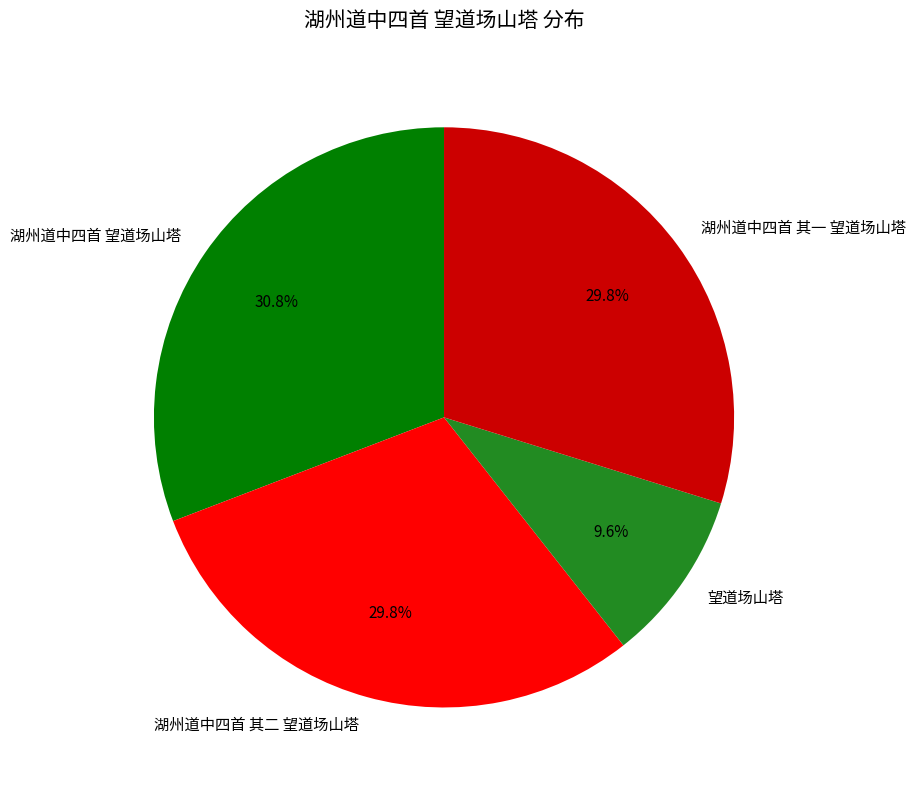

What percentage is the 望道场山塔 slice, to the nearest percent?

10%